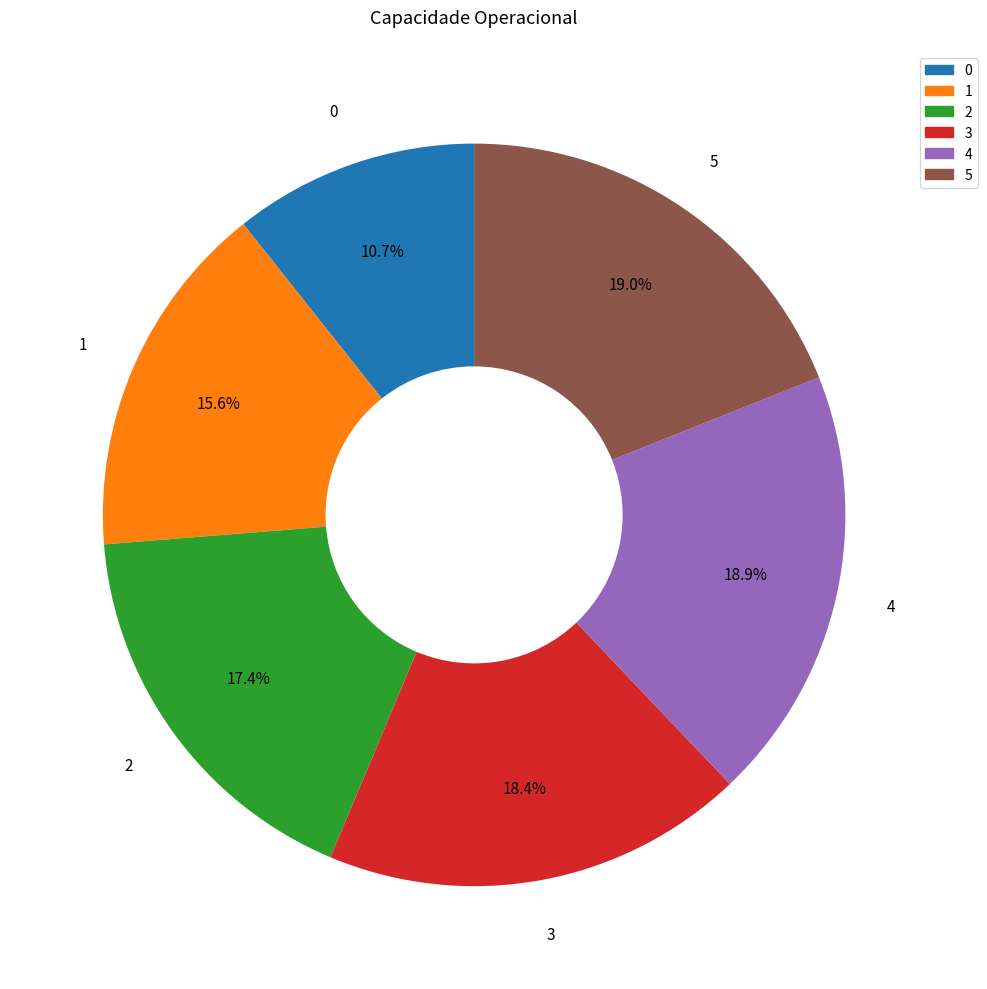

To the nearest percent, what is the combined percentage of 4 and 3?

37%